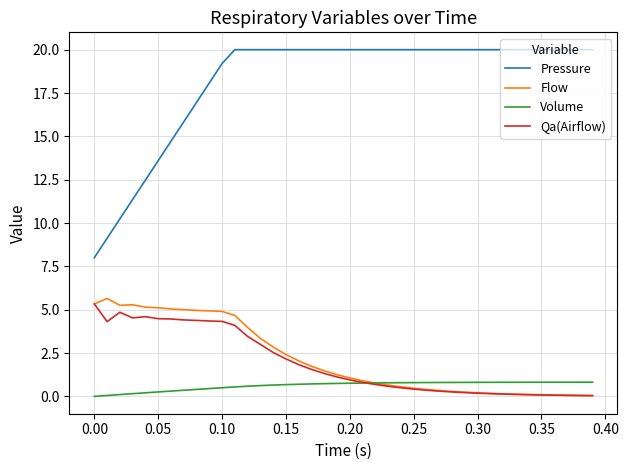

Which series has the widest spread of values?

Pressure